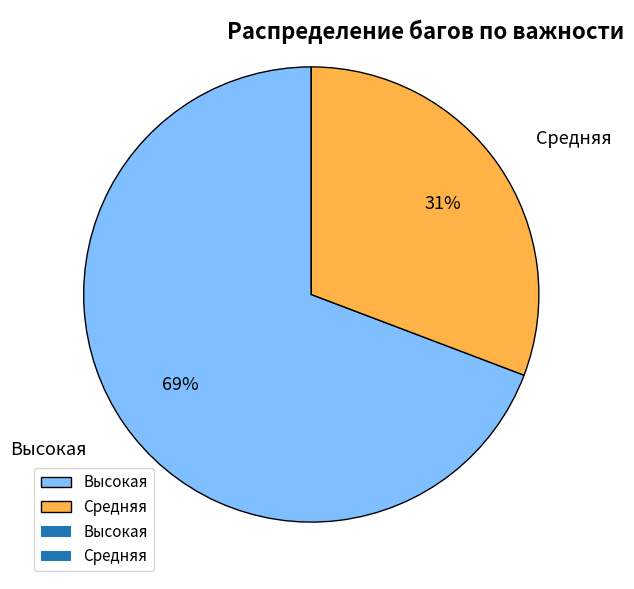

What is the smallest slice in the pie chart?

Средняя